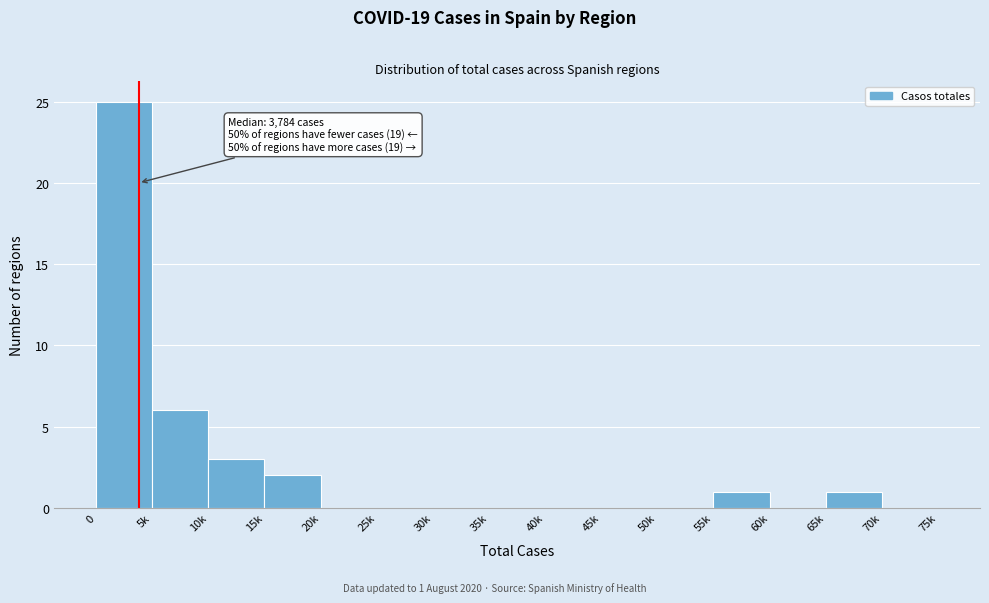

Reading left to right, transcribe all the data shown in this chart.

0=25	5k=6	10k=3	15k=2	20k=0	25k=0	30k=0	35k=0	40k=0	45k=0	50k=0	55k=1	60k=0	65k=1	70k=0